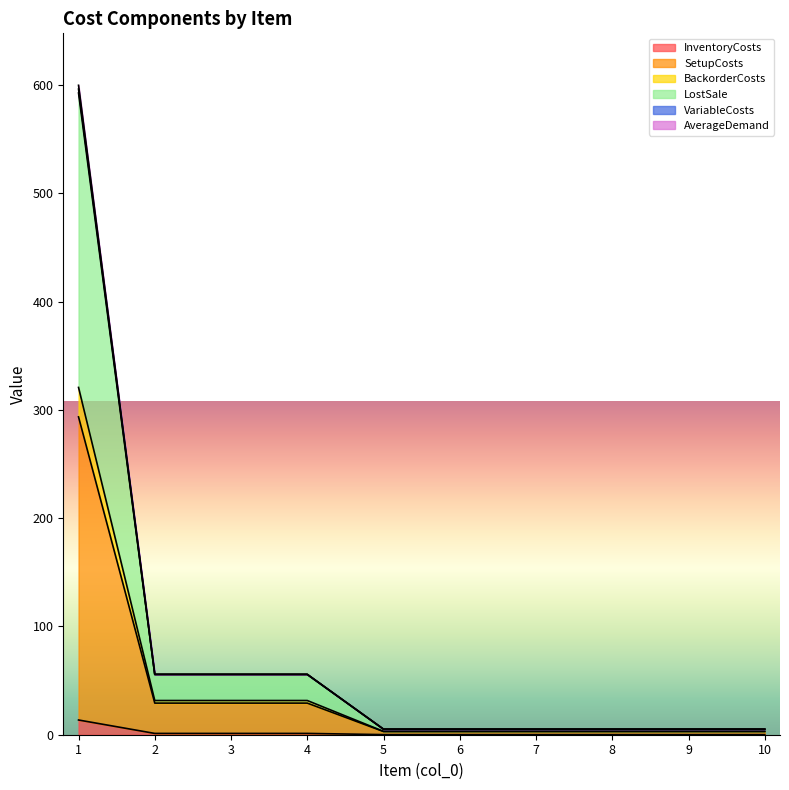

What are all the series names shown in the legend?

InventoryCosts, SetupCosts, BackorderCosts, LostSale, VariableCosts, AverageDemand